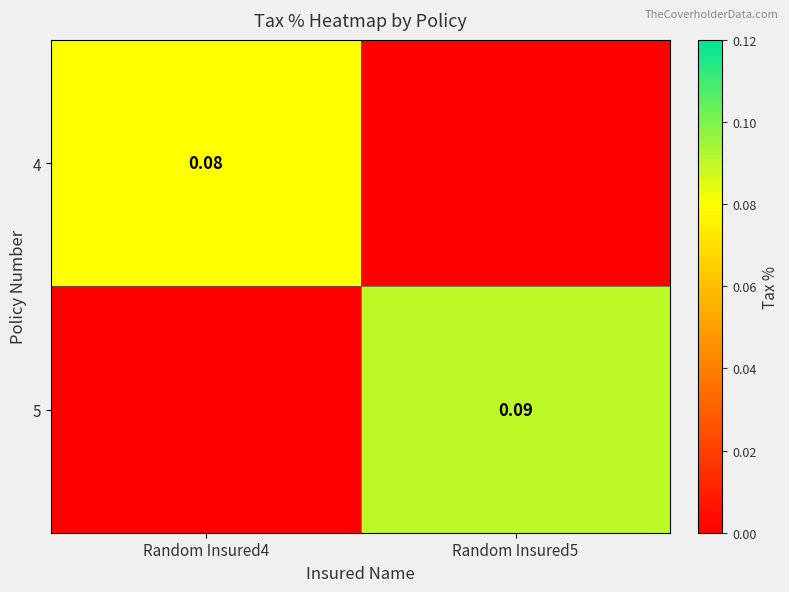

What is the total value across all series at Random Insured4?

0.1